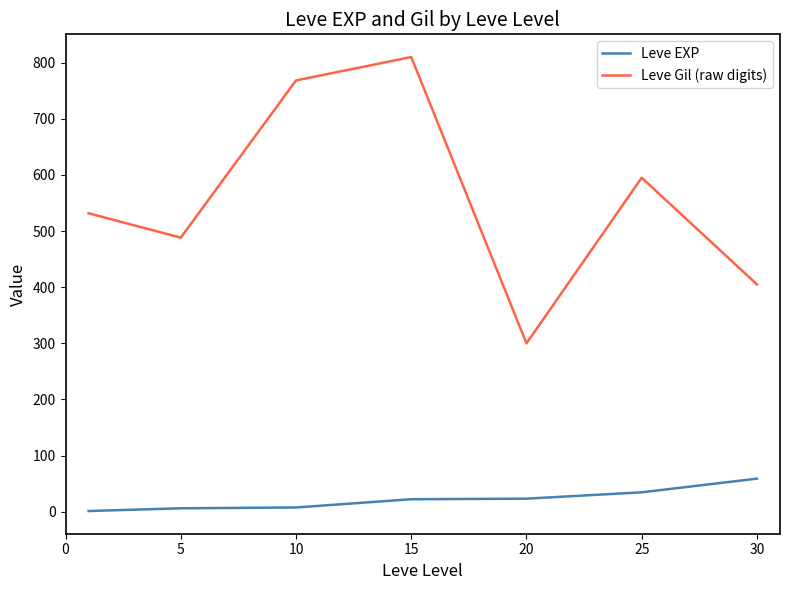

List the series in order of their overall mean, lowest first.

Leve EXP, Leve Gil (raw digits)